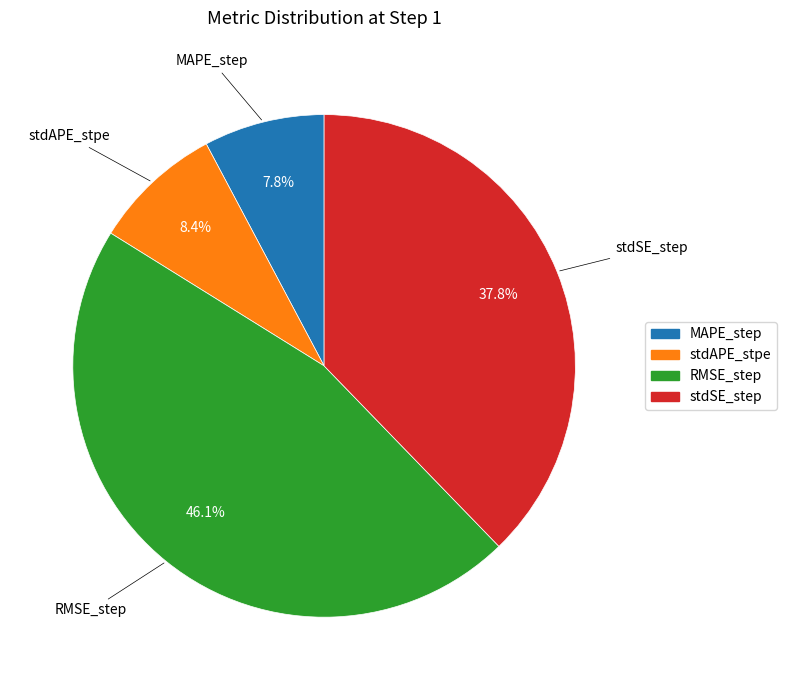

To the nearest percent, what is the combined percentage of MAPE_step and stdSE_step?

46%